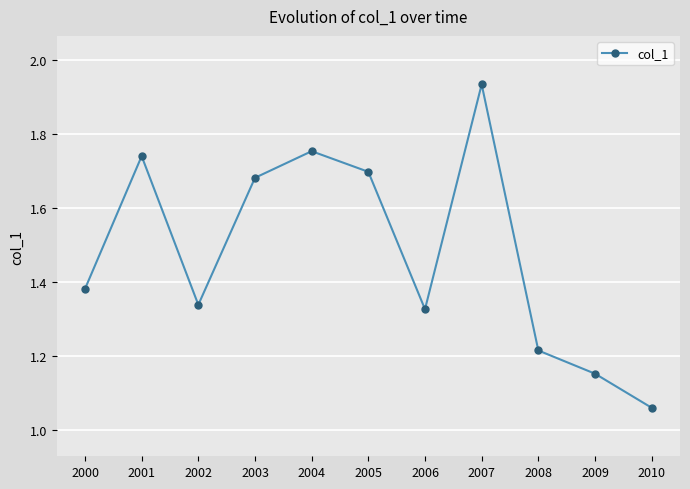

Which category has the lowest value across all series?

2010